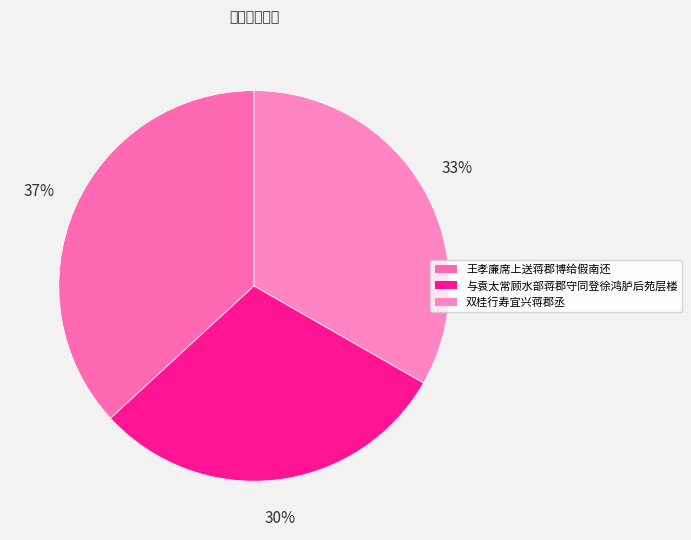

The 双桂行寿宜兴蒋郡丞 slice represents 20% of the pie. True or false?

False